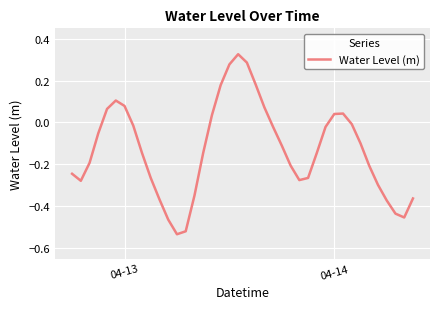

How many lines are shown in the chart?

1